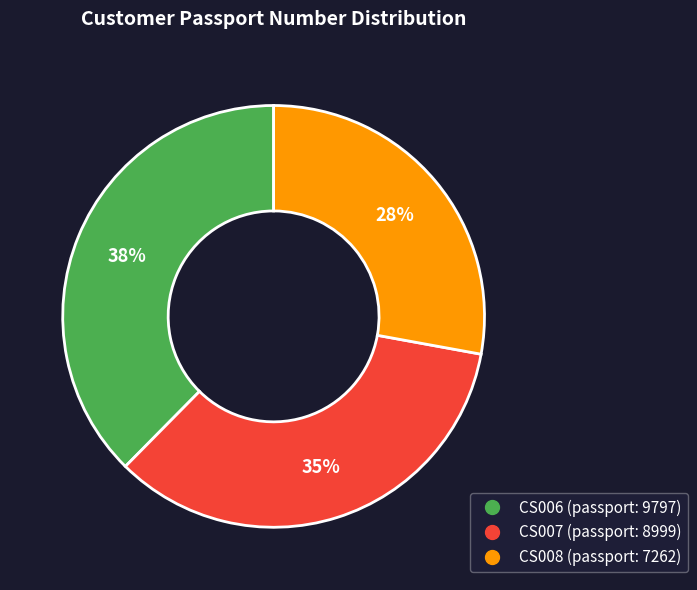

The CS008 slice represents 18% of the pie. True or false?

False